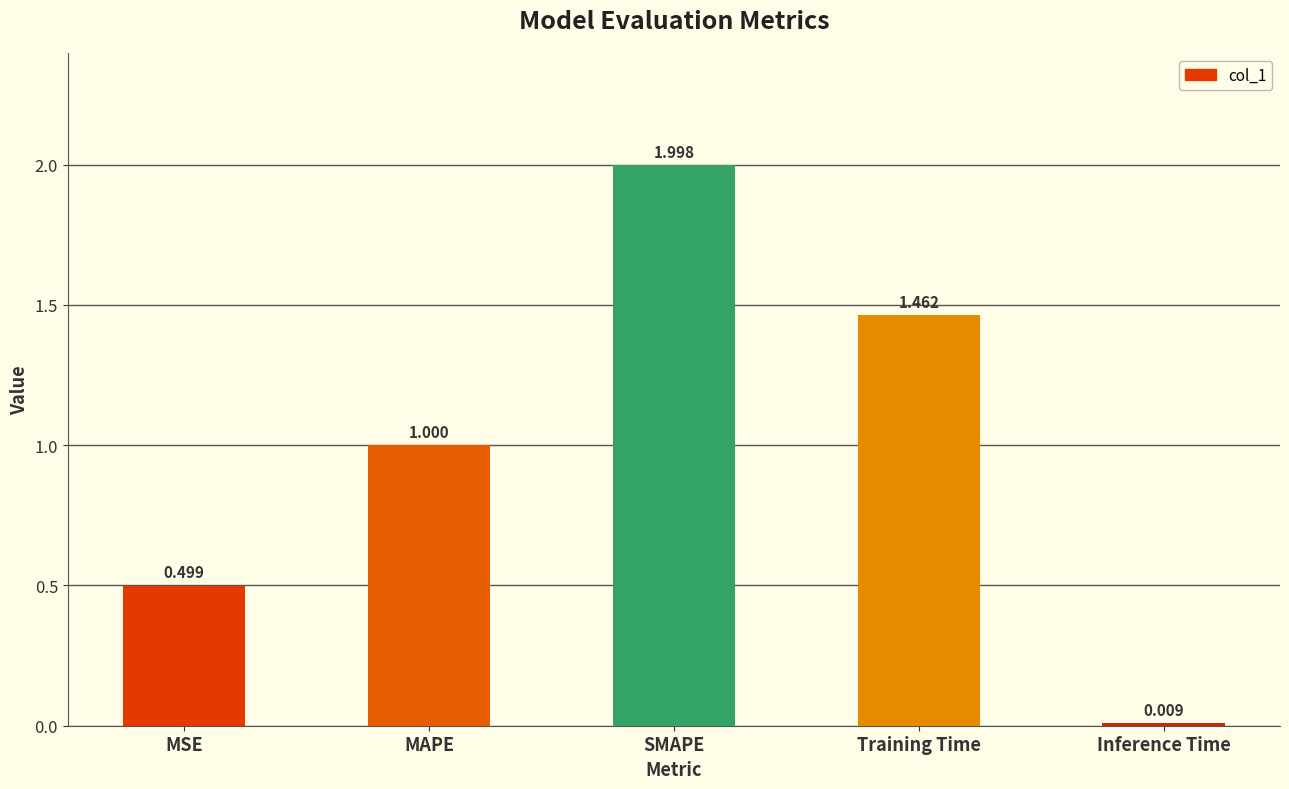

How many bars are there in total?

5